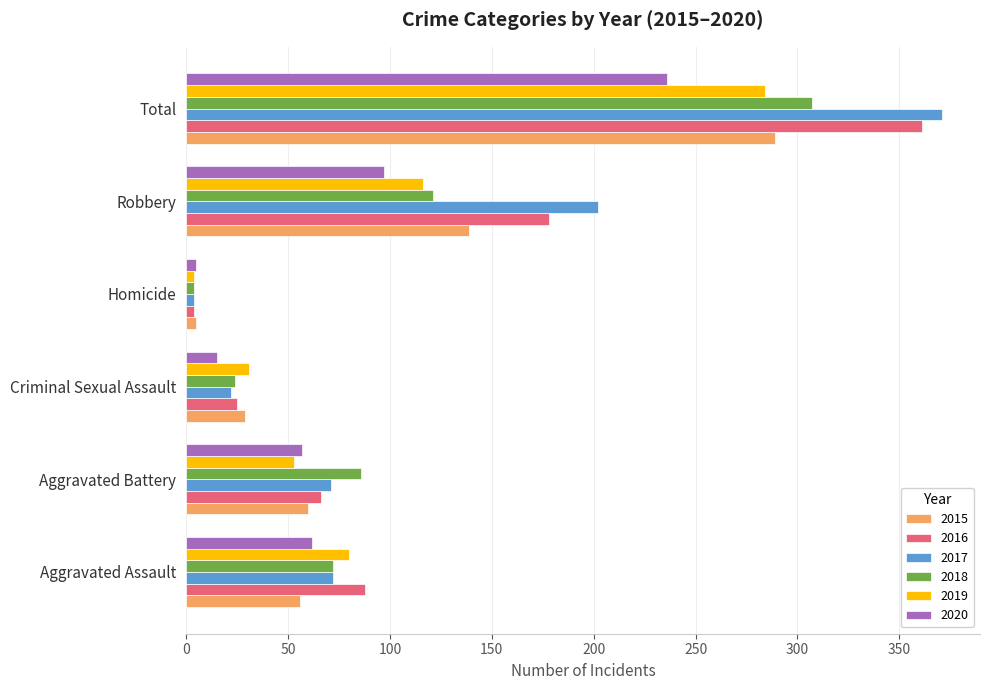

Is the value of 2017 at Aggravated Battery greater than the value of 2019 at Robbery?

No